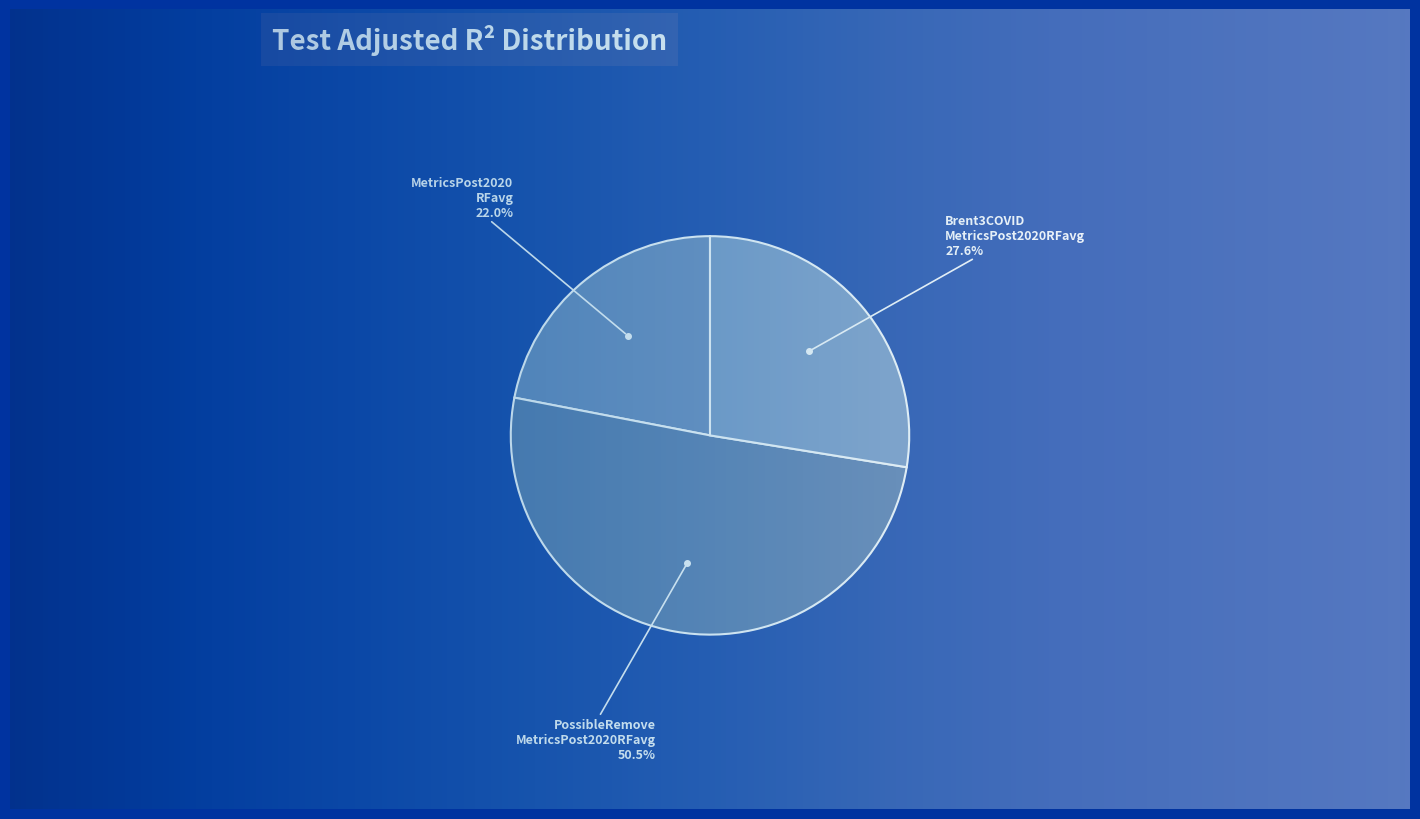

How many slices are in this pie chart?

3